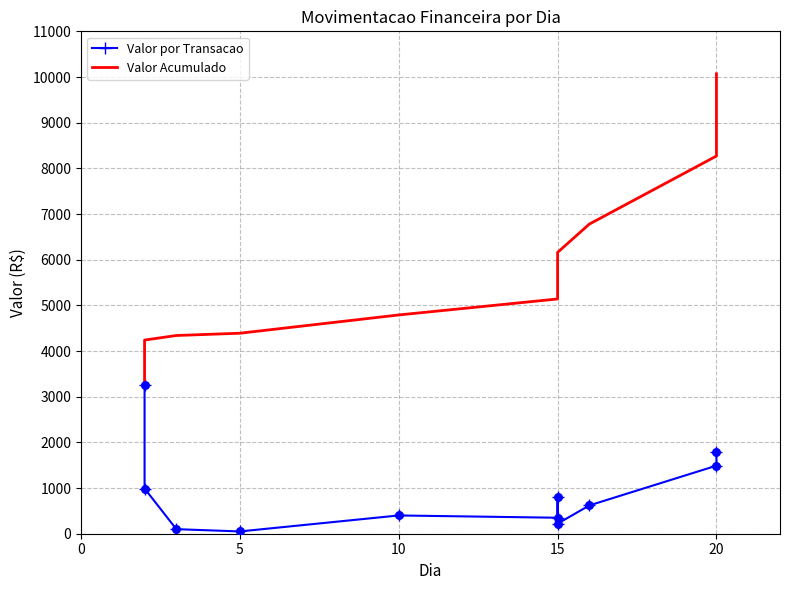

Which series has the largest total across all categories?

Valor Acumulado